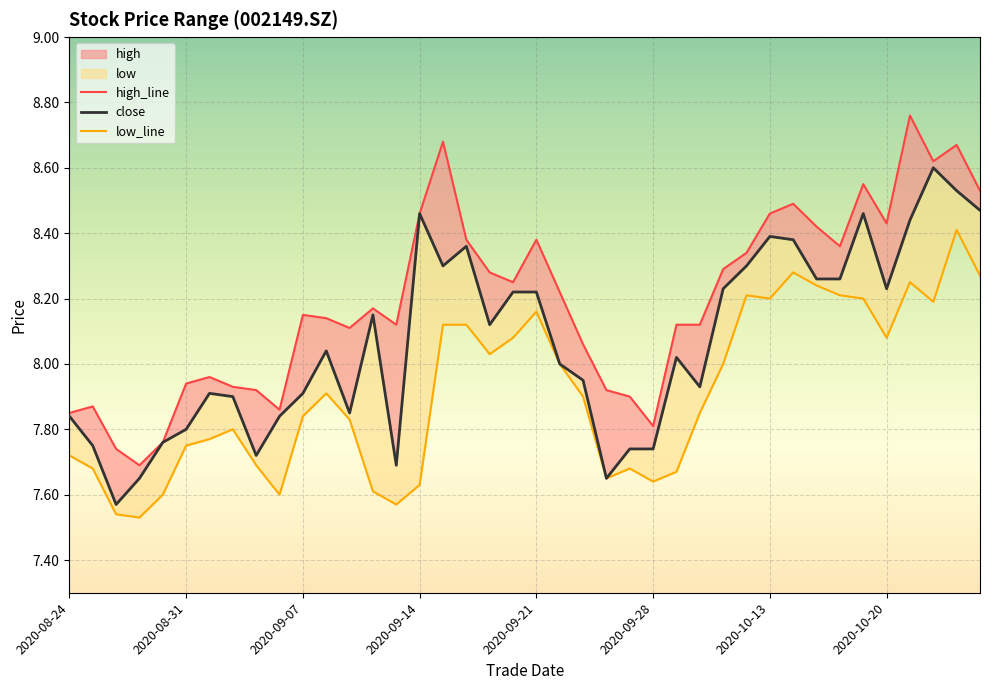

What is the difference between the maximum and minimum values in the high_line series?

1.1